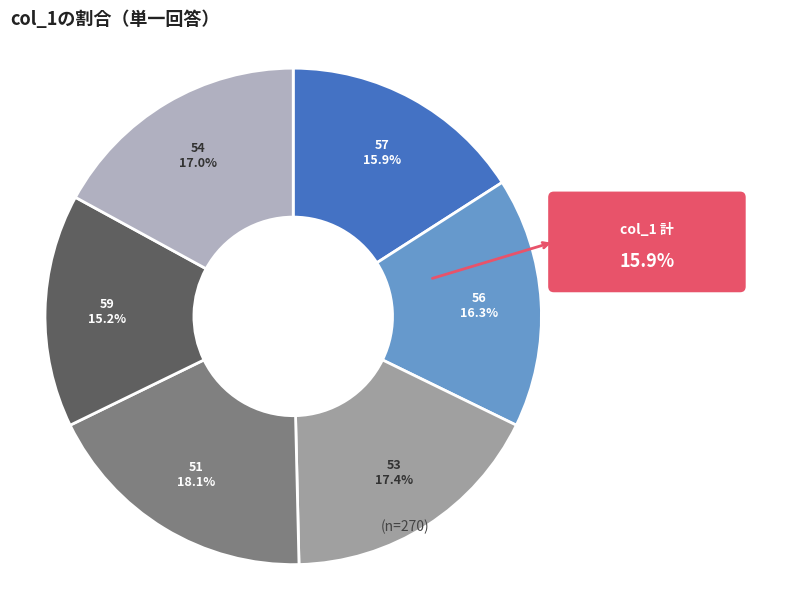

What is the largest slice in the pie chart?

51